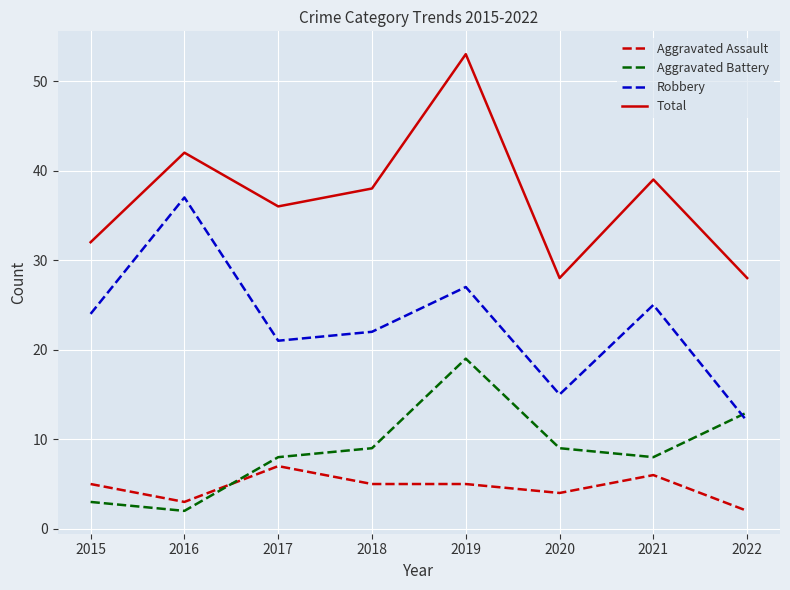

What is the difference between the maximum and minimum values in the Total series?

25